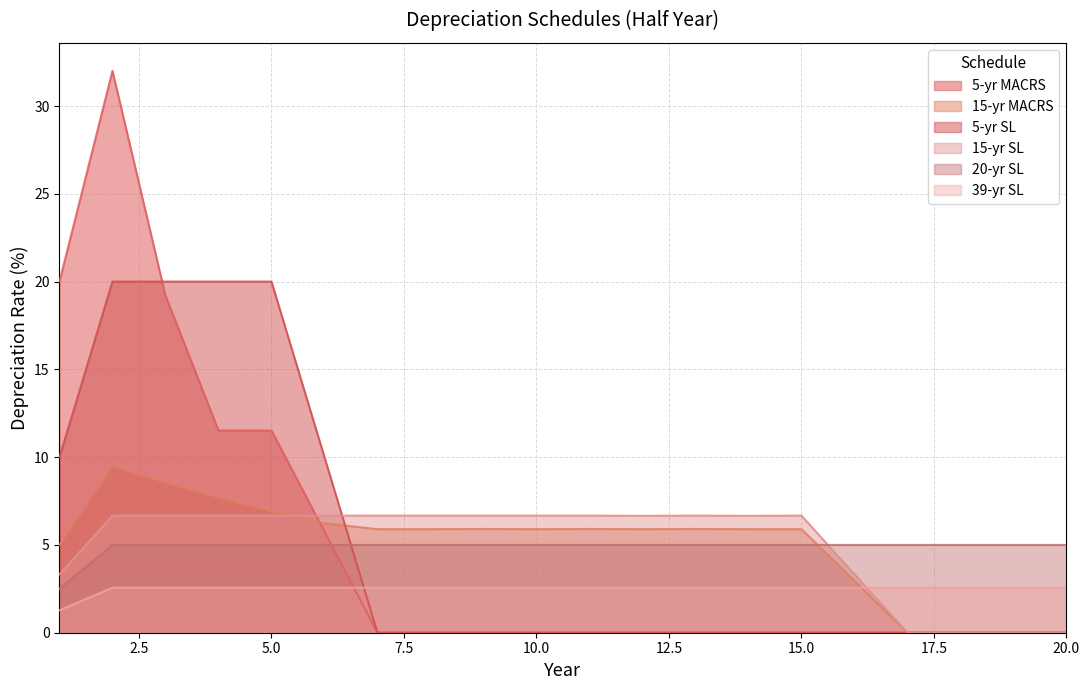

Where is 15-yr MACRS nearest to the value 4?

1